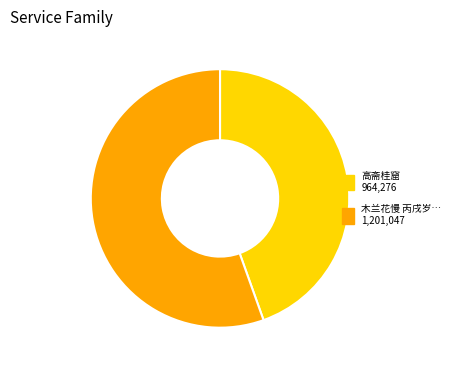

Is there any slice that represents more than half of the pie?

Yes